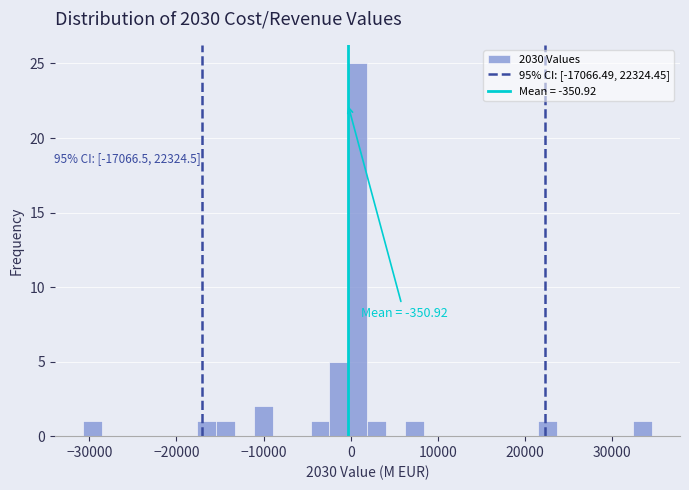

Around what value on the x-axis is the tallest bar? Give the approximate position of its centre, as read against the axis.

1000